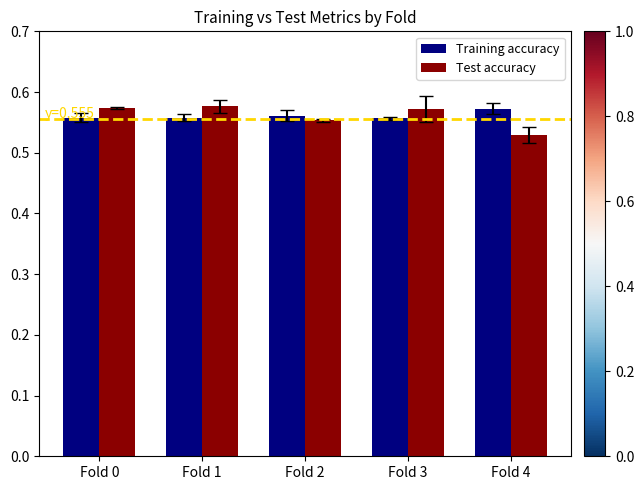

How many groups of bars are there?

5